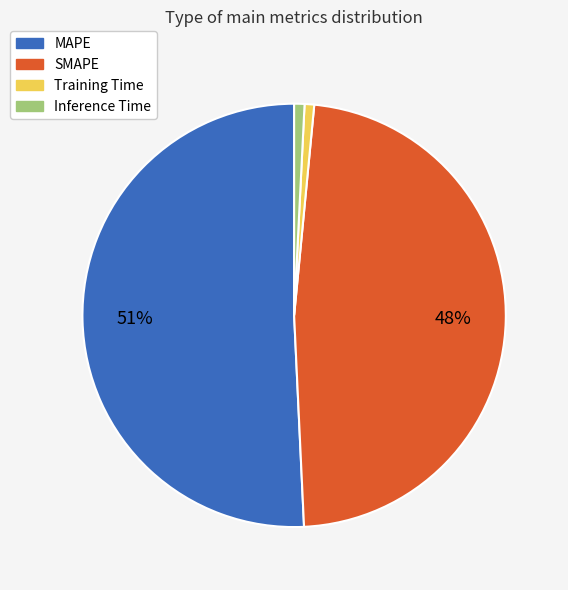

To the nearest percent, what portion does SMAPE represent?

48%